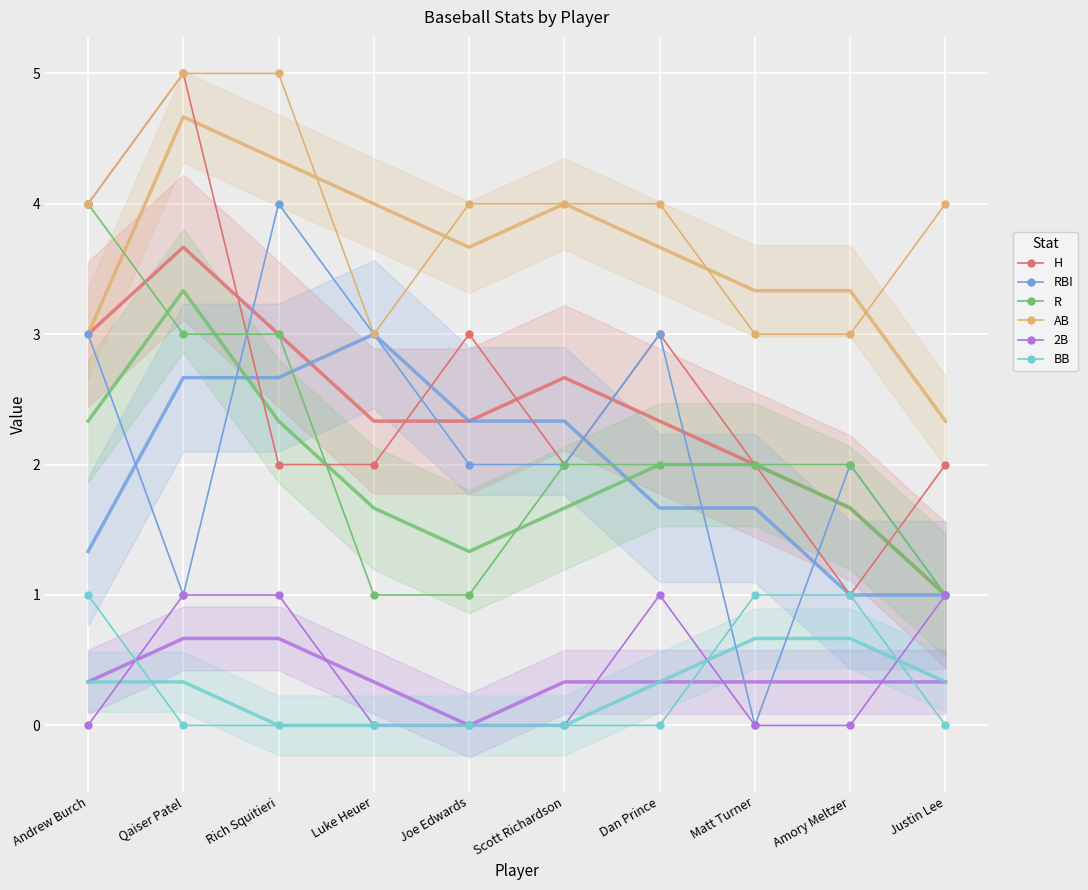

Count the RBI values in the range 1 to 3.

8